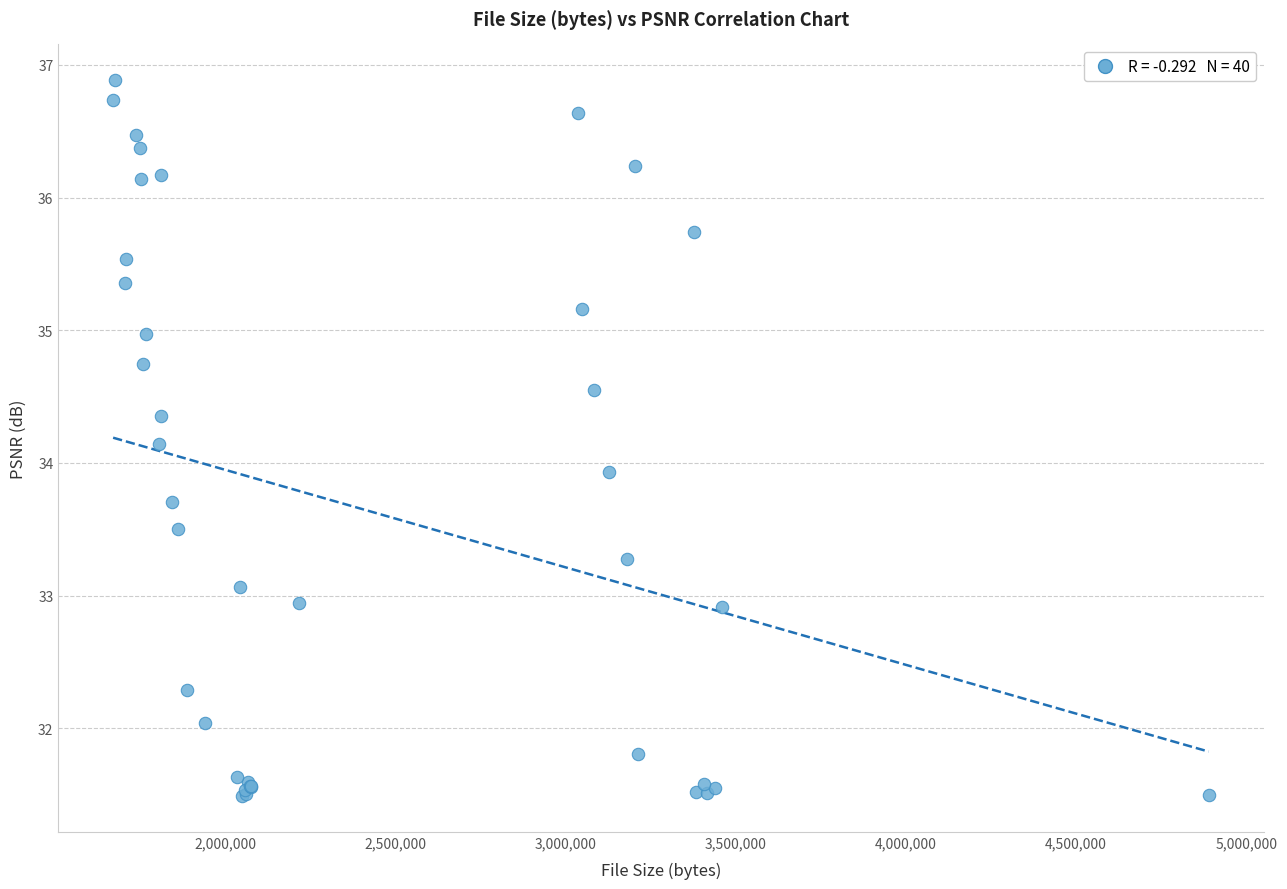

What Y value in the scatter plot is closest to 34?

33.9